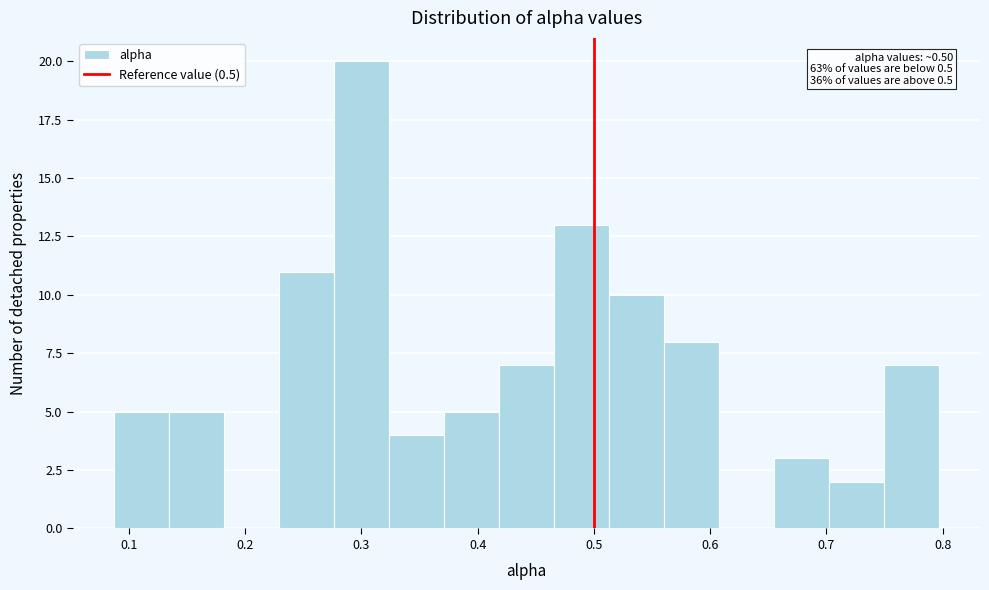

Over which range of the x-axis is the bar tallest?

0.28 to 0.32